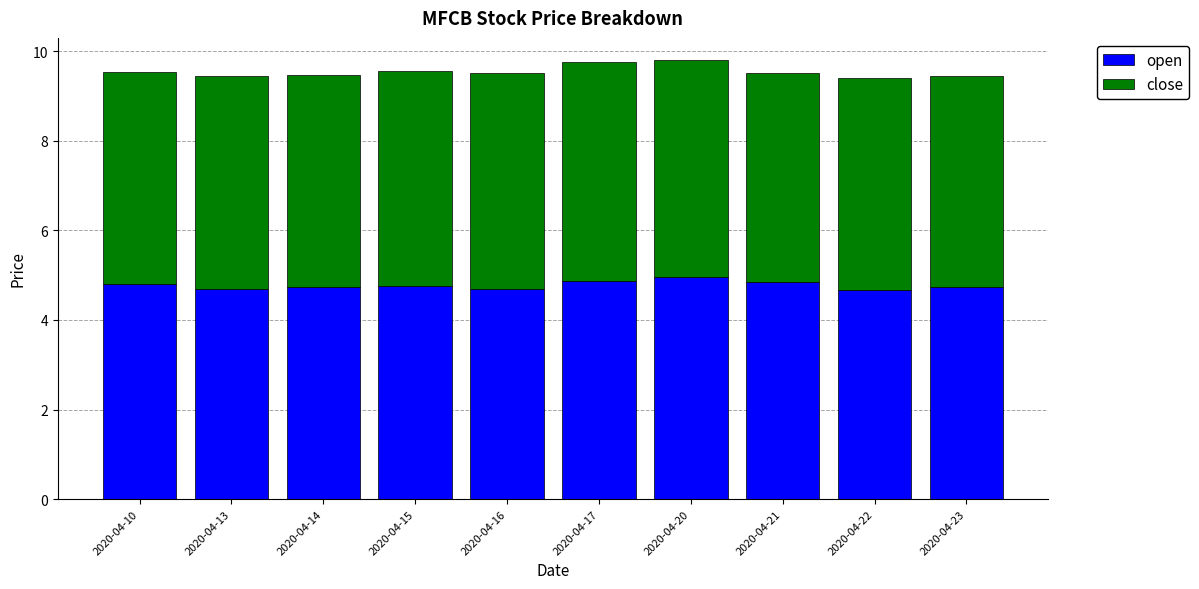

True or false: open has a value of 5.0 at 2020-04-20.

True